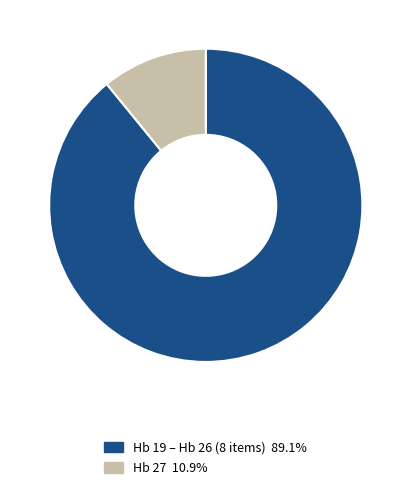

Is there a majority slice in this chart?

Yes